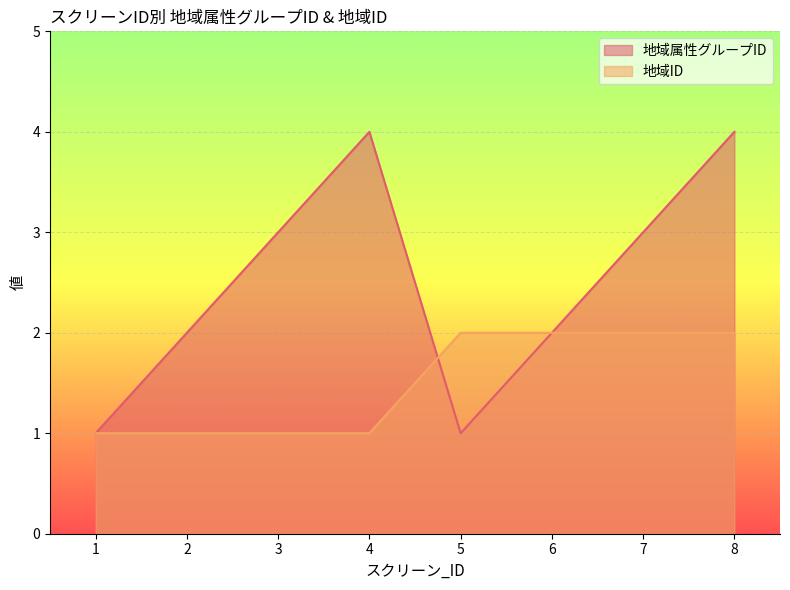

Rank the series by their maximum value, from highest to lowest.

地域属性グループID, 地域ID